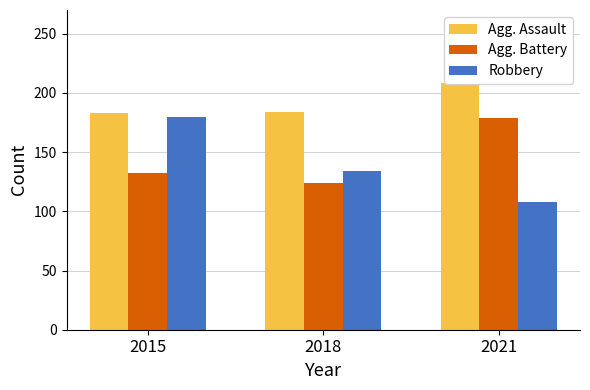

What is the sum of all Agg. Battery values?

435